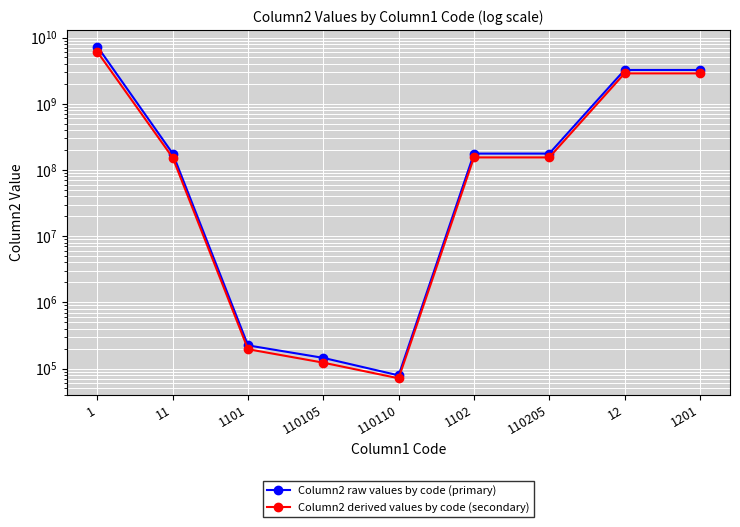

At which category is the sum across all series the highest?

1